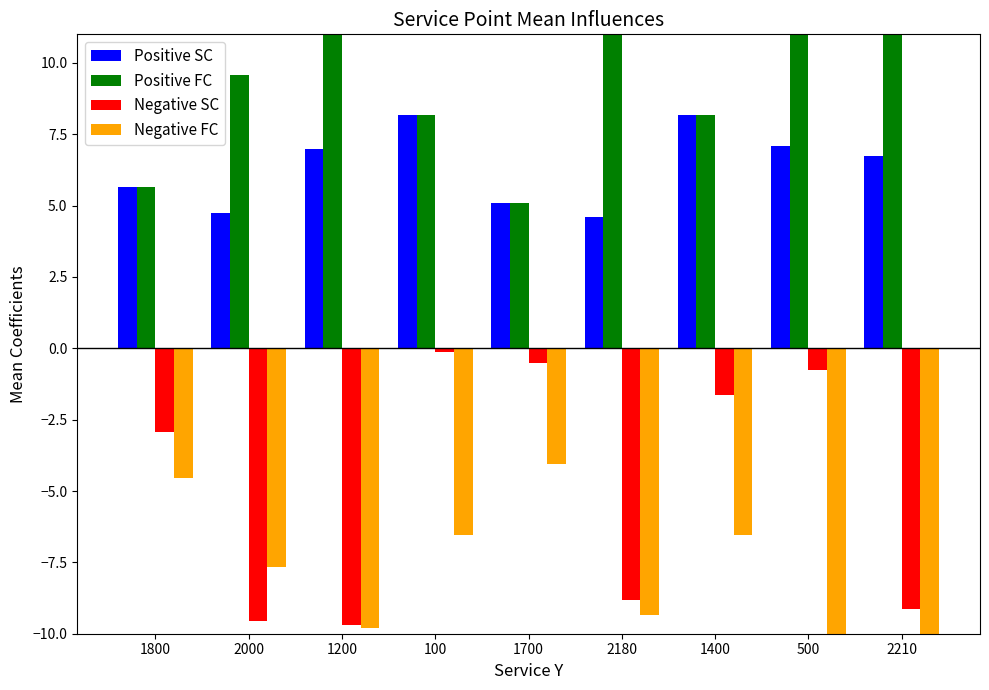

What is the difference between the highest and lowest values at 500?

26.1